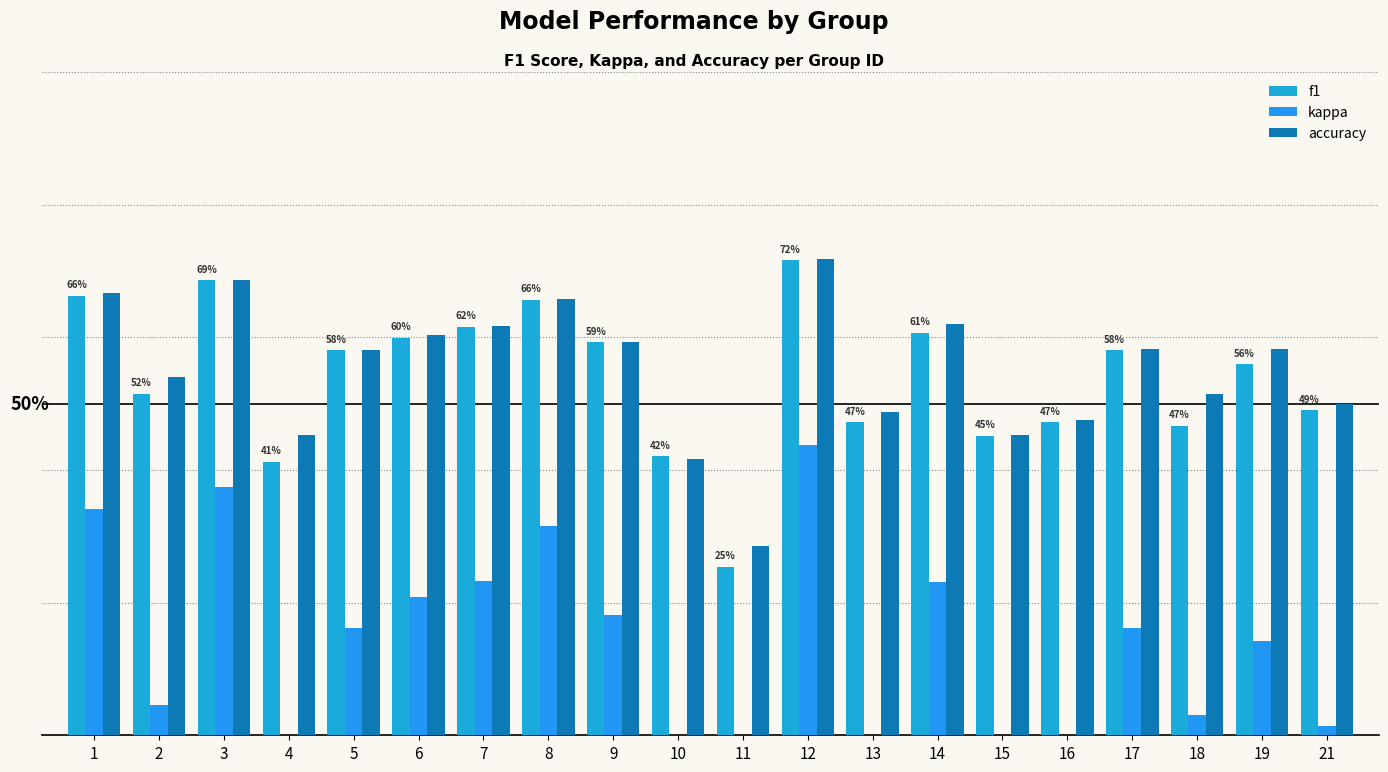

What is the sum of the accuracy values at 17 and 15?

1.0